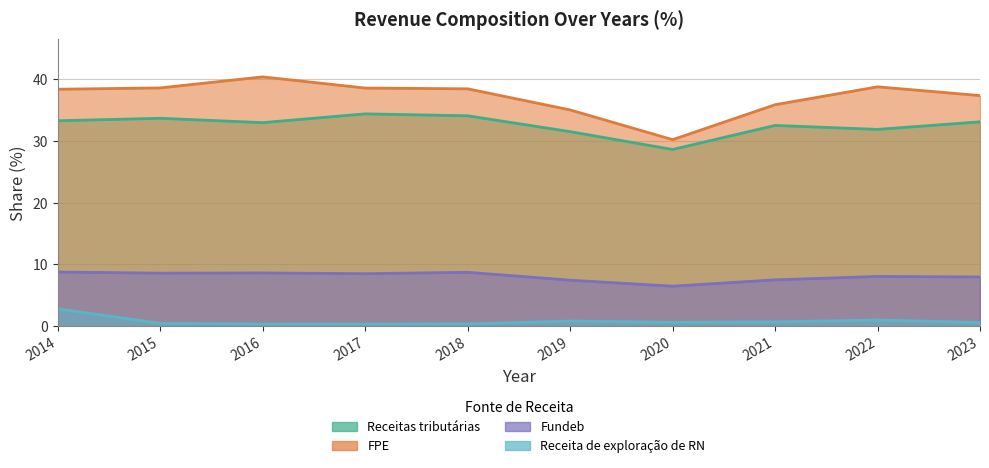

Which series has the largest total across all categories?

FPE